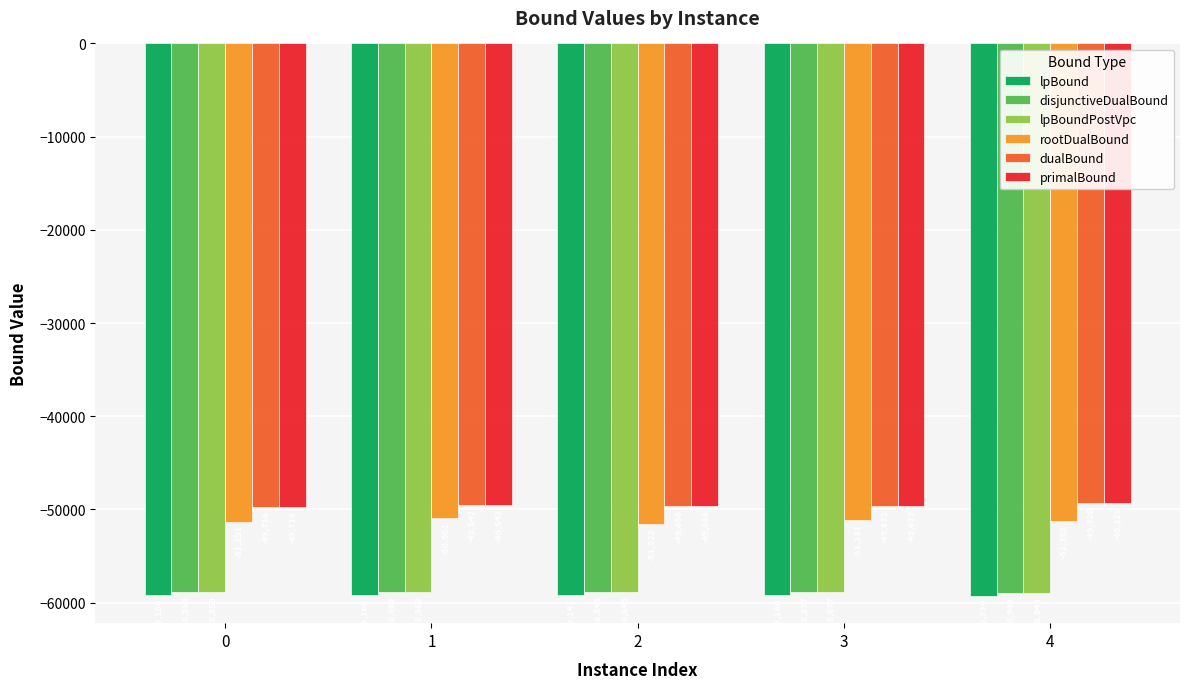

What is the sum of the primalBound values at 1 and 4?

-98870.0